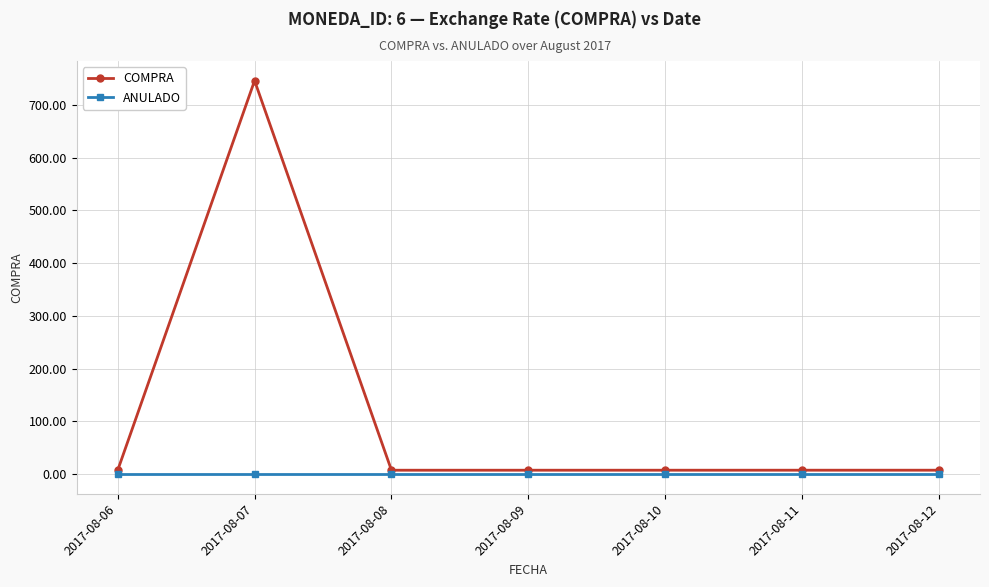

What is the greatest value displayed?

746.0